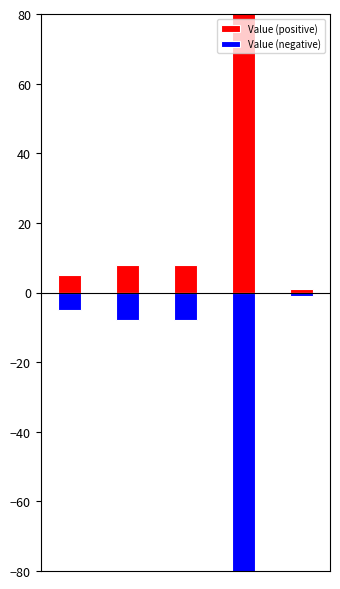

What are all the series names shown in the legend?

Value (positive), Value (negative)